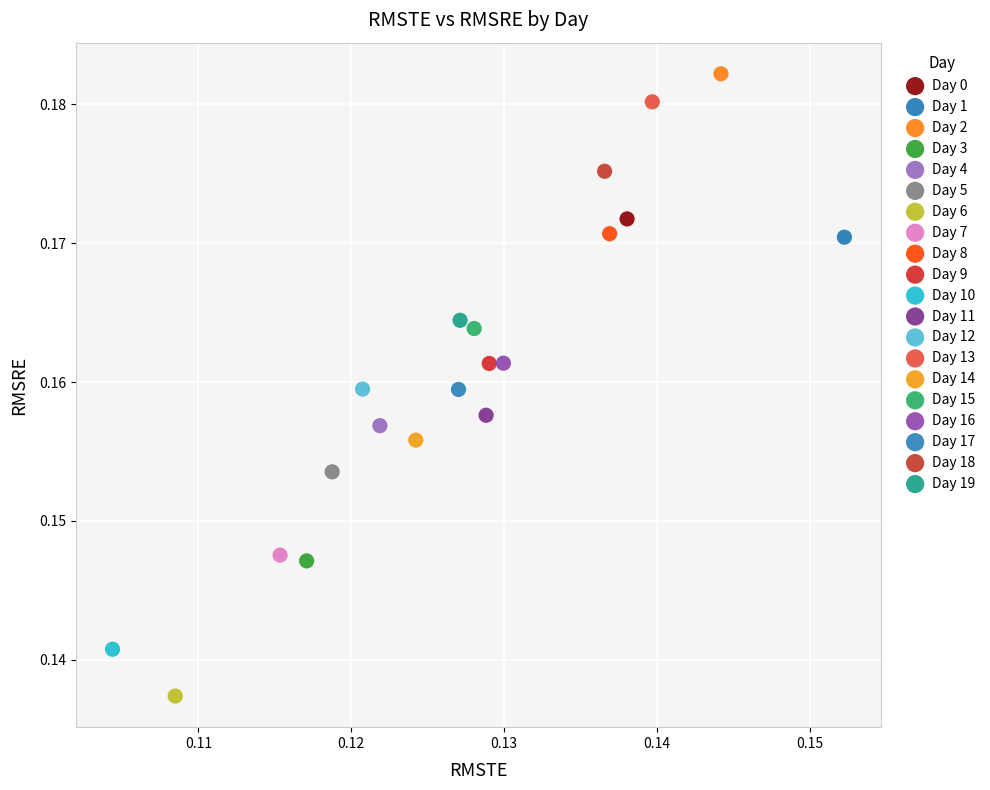

What are all the series names shown in the legend?

Day 0, Day 1, Day 2, Day 3, Day 4, Day 5, Day 6, Day 7, Day 8, Day 9, Day 10, Day 11, Day 12, Day 13, Day 14, Day 15, Day 16, Day 17, Day 18, Day 19